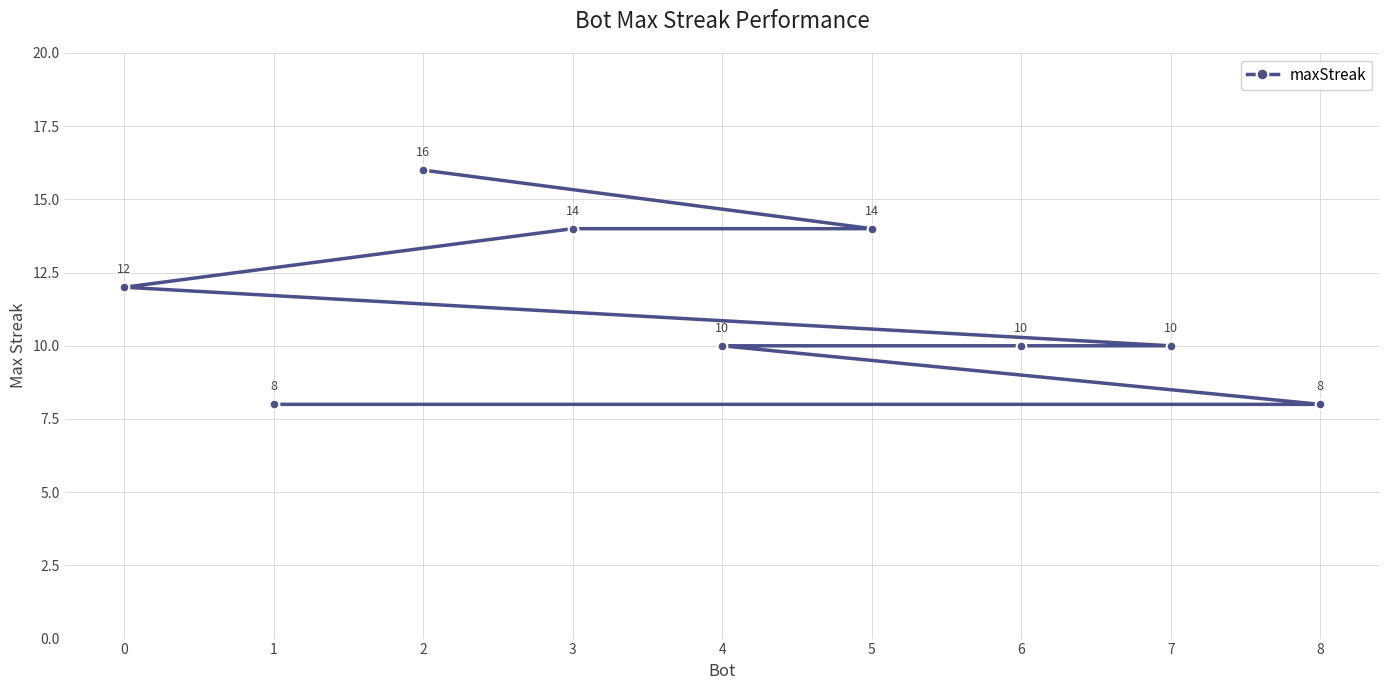

Read the value at 1.

8